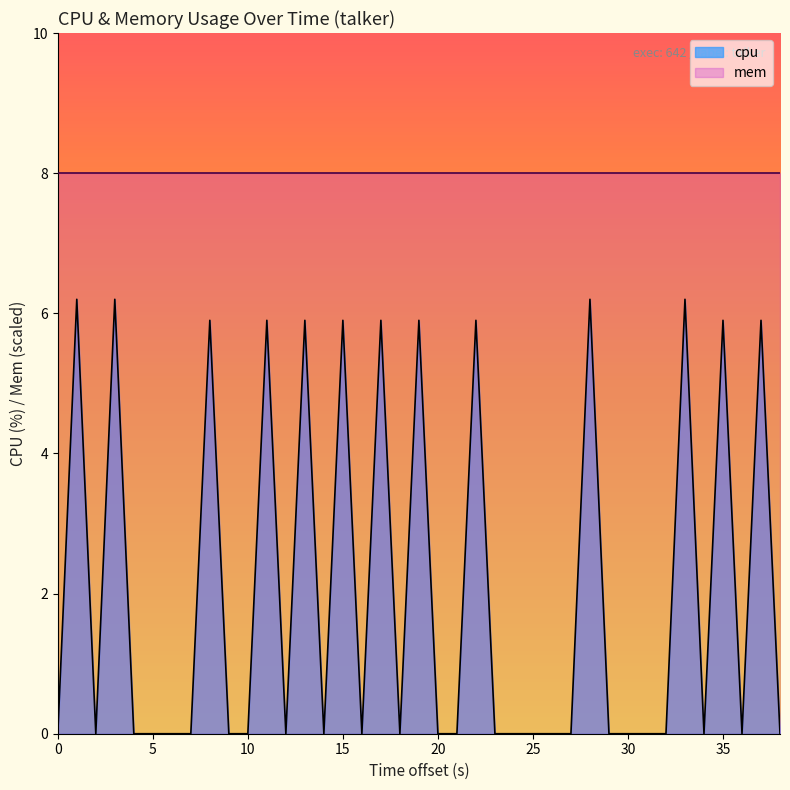

Does the chart have visible grid lines?

No